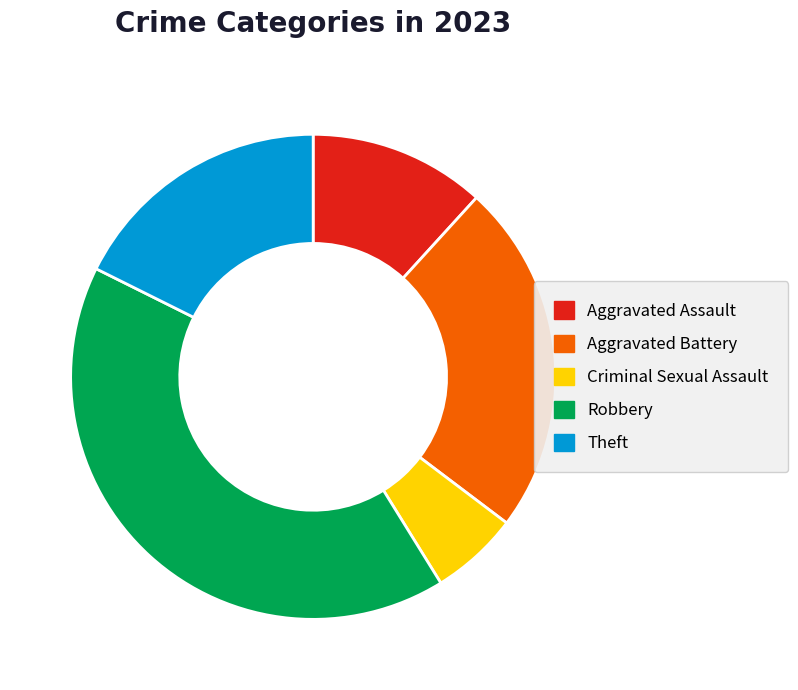

How many segments does this pie chart have?

5